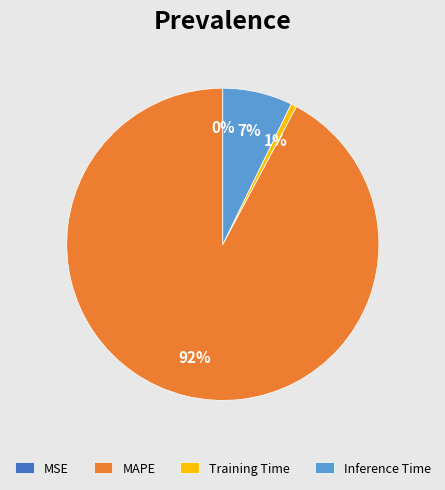

Does MAPE represent more than half of the total?

Yes